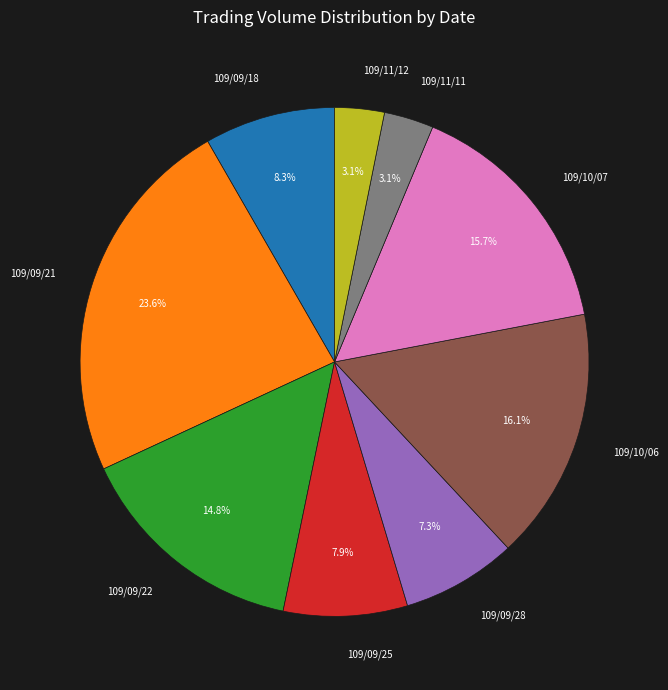

Which has a higher value, 109/10/07 or 109/11/12?

109/10/07